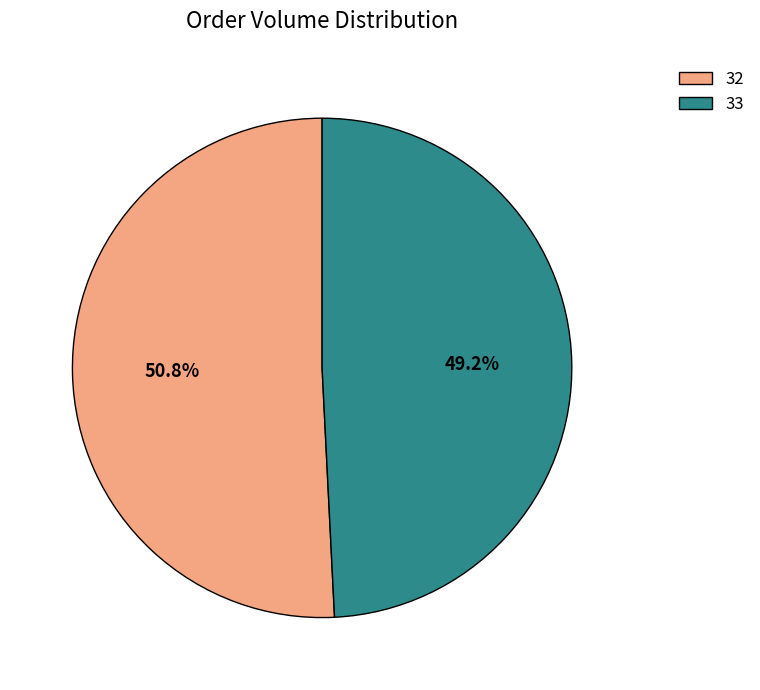

How many slices are in this pie chart?

2